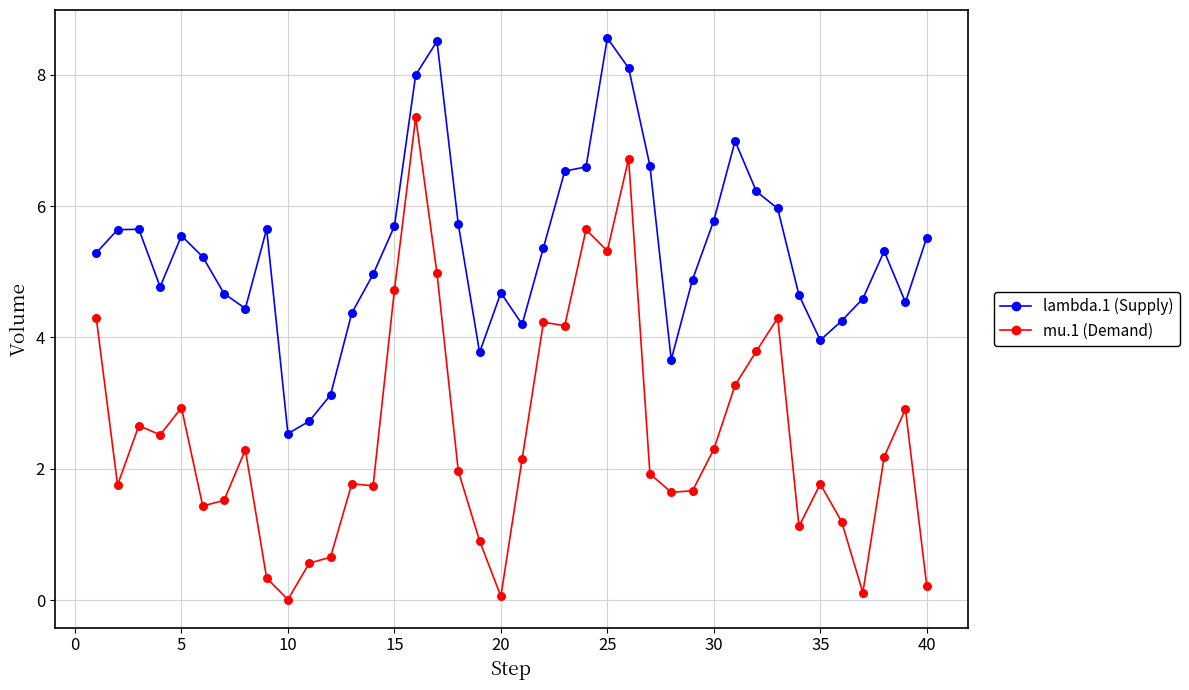

Which series has the largest total across all categories?

lambda.1 (Supply)